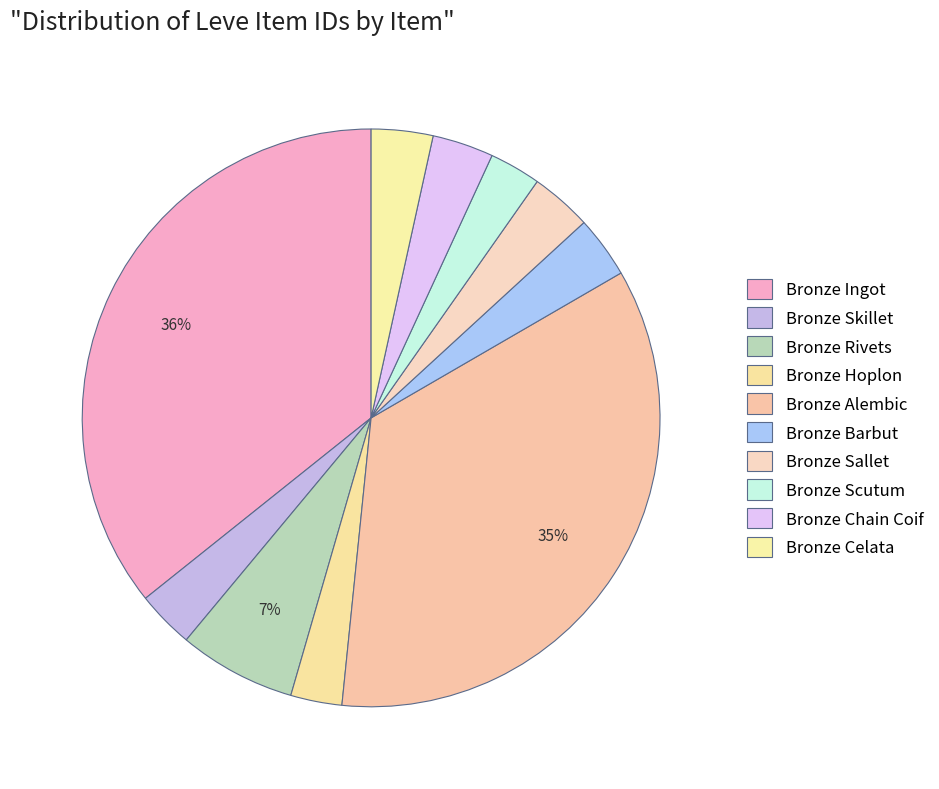

Approximately how many times larger is the value at Bronze Barbut compared to Bronze Hoplon?

1.2